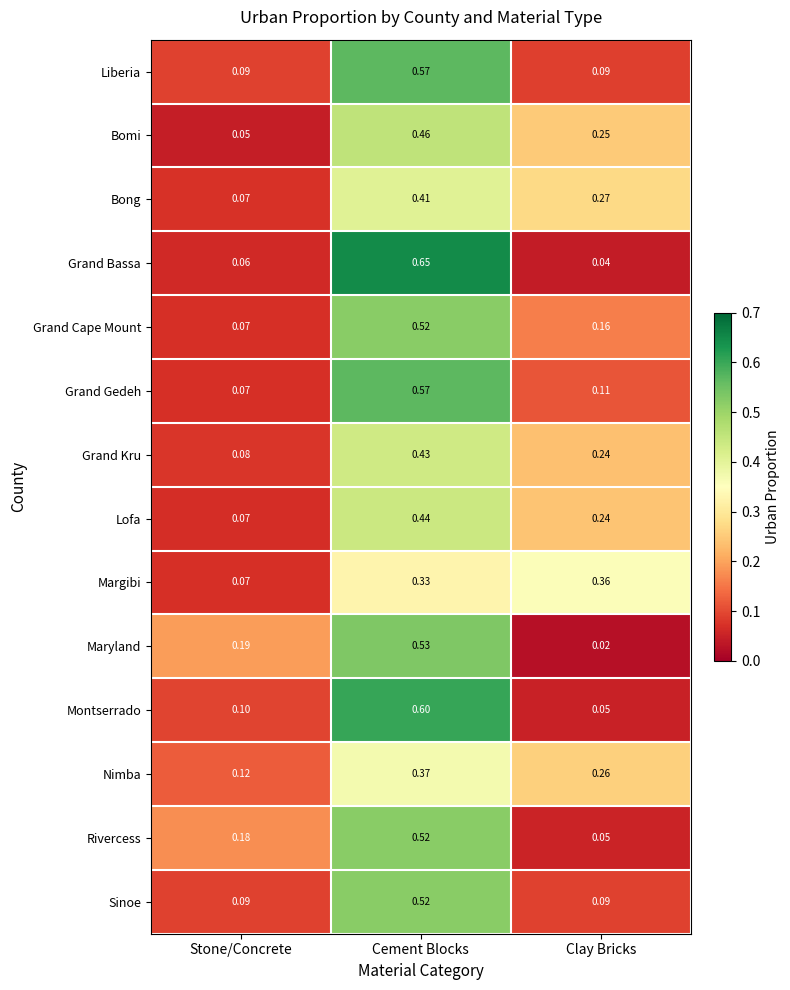

Which category has the highest value across all series?

Cement Blocks